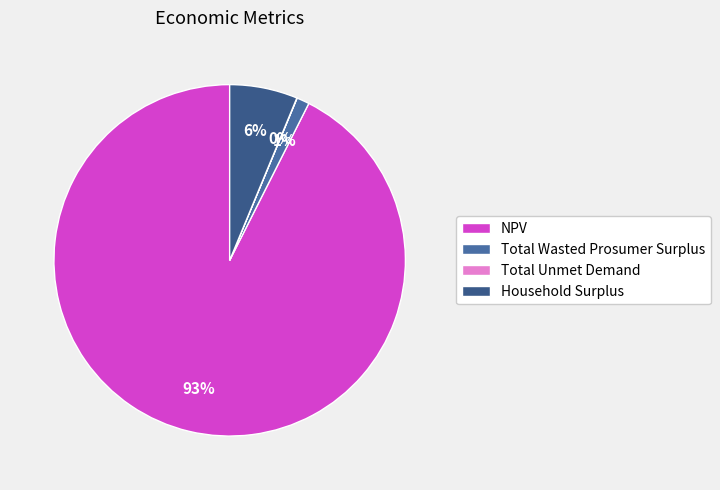

To the nearest percent, what is the combined percentage of NPV and Total Unmet Demand?

93%